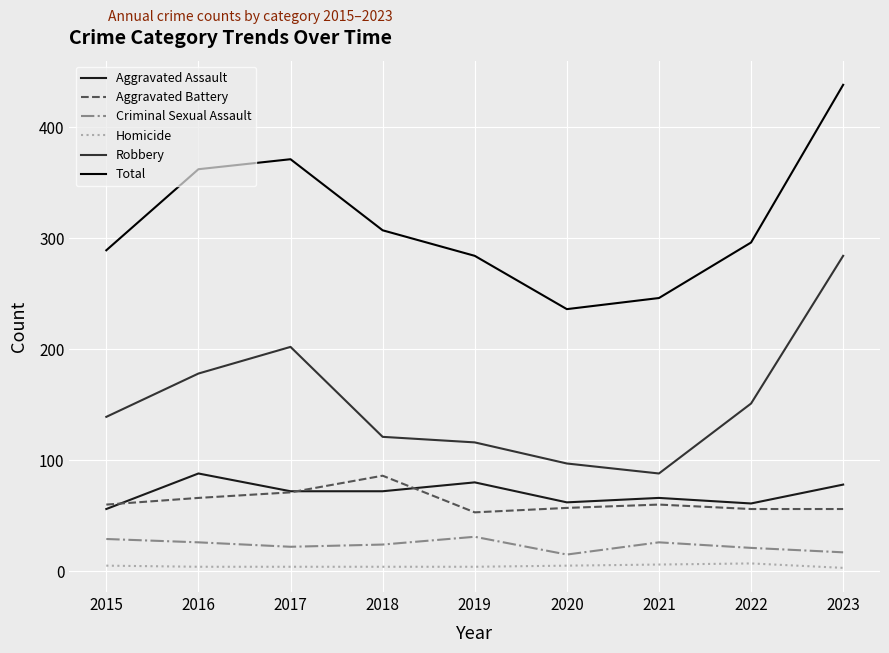

At which category is the sum across all series the highest?

2023